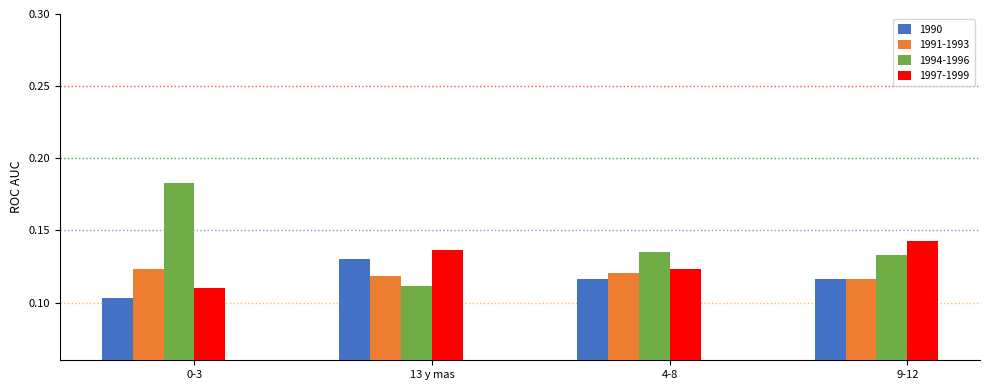

What is the sum of all 1997-1999 values?

0.5